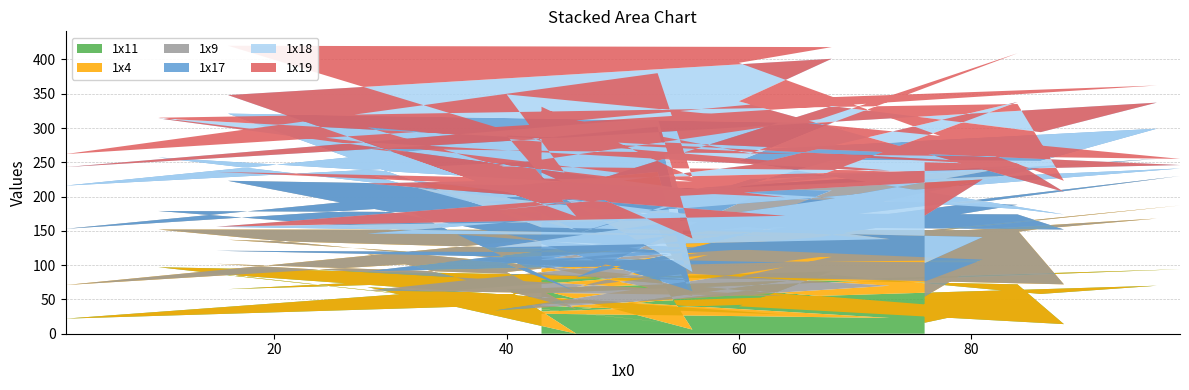

Reading right to left, what are all the values shown in this chart?

1x11: 29=16	28=34	27=88	26=65	25=91	24=40	23=14	22=72	21=97	20=12	19=87	18=28	17=50	16=94	15=65	14=0	13=68	12=23	11=30	10=46	9=32	8=63	7=35	6=86	5=58	4=70	3=22	2=85	1=6	0=64
1x4: 29=38	28=70	27=19	26=72	25=21	24=43	23=58	22=79	21=55	20=66	19=15	18=27	17=13	16=93	15=25	14=36	13=48	12=47	11=4	10=59	9=76	8=67	7=33	6=28	5=95	4=98	3=49	2=70	1=49	0=34
1x9: 29=22	28=4	27=28	26=86	25=97	24=73	23=80	22=23	21=27	20=40	19=19	18=49	17=28	16=43	15=12	14=25	13=92	12=66	11=67	10=36	9=80	8=68	7=14	6=63	5=89	4=87	3=82	2=81	1=7	0=33
1x17: 29=27	28=33	27=20	26=98	25=98	24=96	23=22	22=8	21=78	20=48	19=35	18=39	17=55	16=11	15=97	14=90	13=24	12=2	11=25	10=53	9=57	8=27	7=64	6=76	5=10	4=44	3=63	2=66	1=28	0=85
1x18: 29=69	28=84	27=35	26=27	25=94	24=87	23=33	22=66	21=57	20=44	19=0	18=29	17=73	16=5	15=90	14=20	13=47	12=98	11=54	10=37	9=93	8=21	7=69	6=79	5=42	4=38	3=27	2=13	1=49	0=19
1x19: 29=78	28=23	27=91	26=72	25=17	24=56	23=16	22=87	21=1	20=12	19=80	18=27	17=51	16=9	15=60	14=41	13=22	12=2	11=64	10=82	9=71	8=17	7=96	6=13	5=62	4=25	3=19	2=65	1=89	0=96